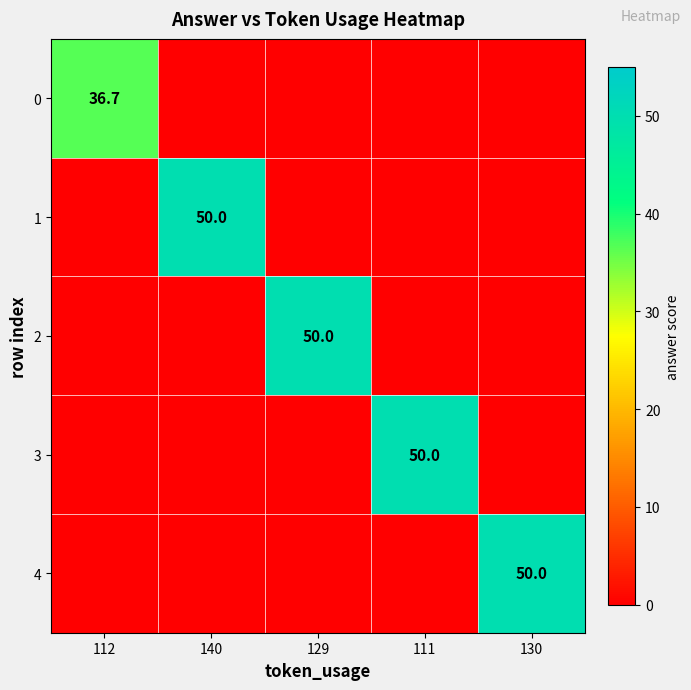

Rank the series by their maximum value, from lowest to highest.

0, 1, 2, 3, 4